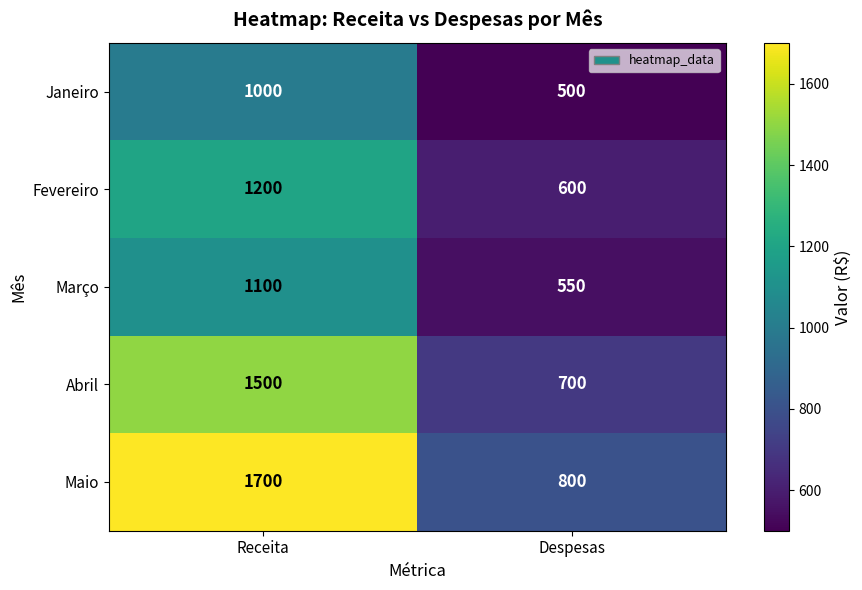

What is the spread (max minus min) of values at Despesas?

300